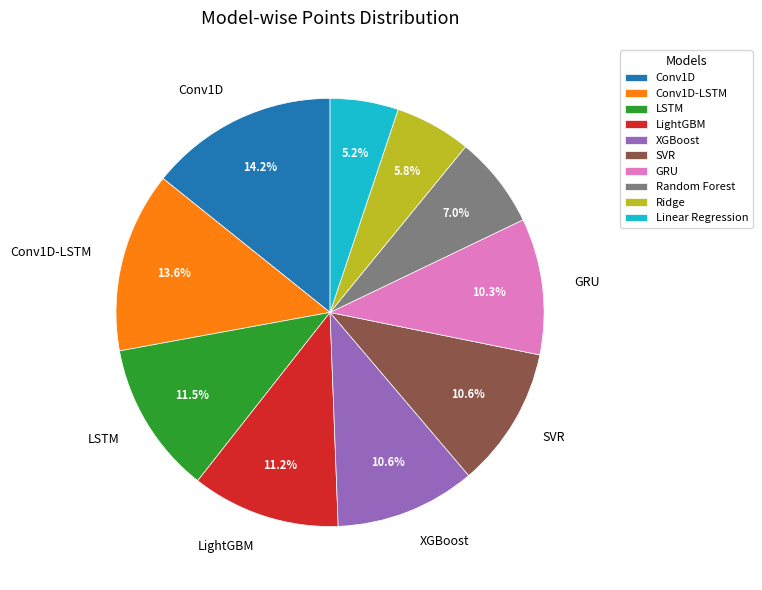

Is there any slice that represents more than half of the pie?

No